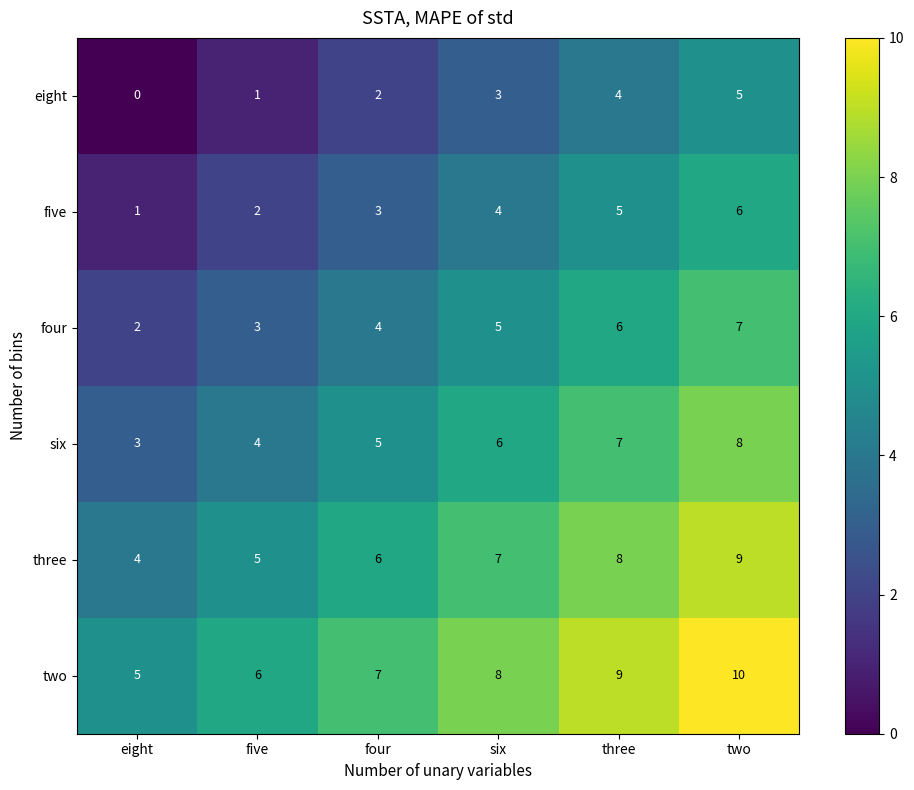

Which label corresponds to the smallest value in the chart?

eight